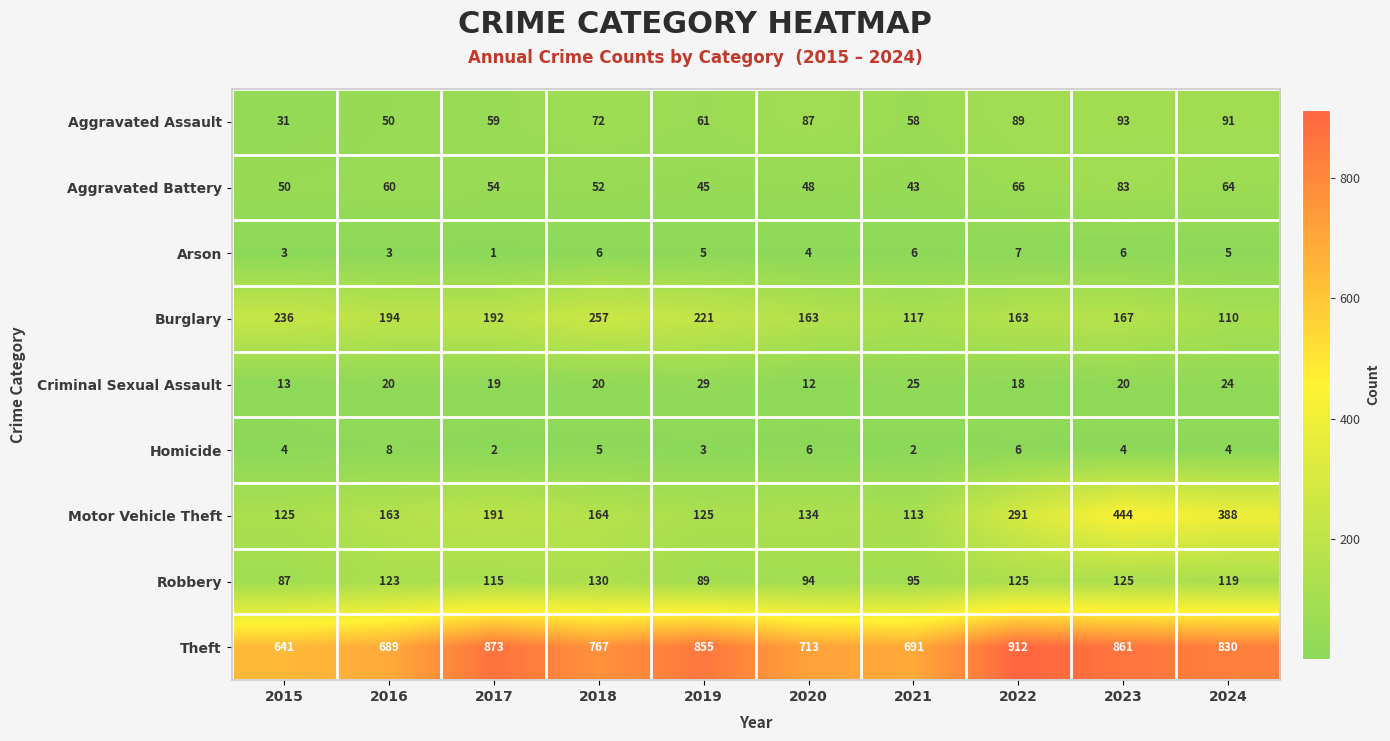

What is the average value of the Criminal Sexual Assault series?

20